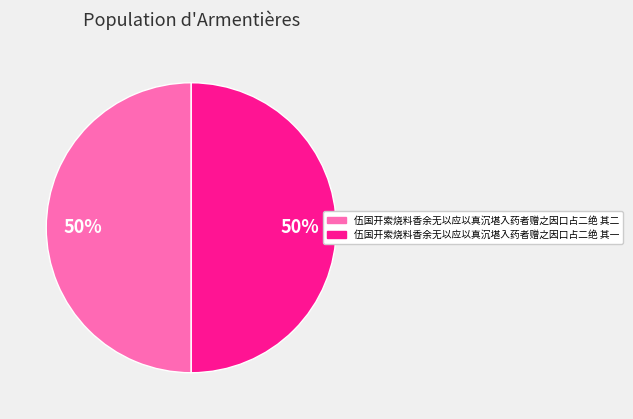

To the nearest percent, what is the average slice percentage?

50%